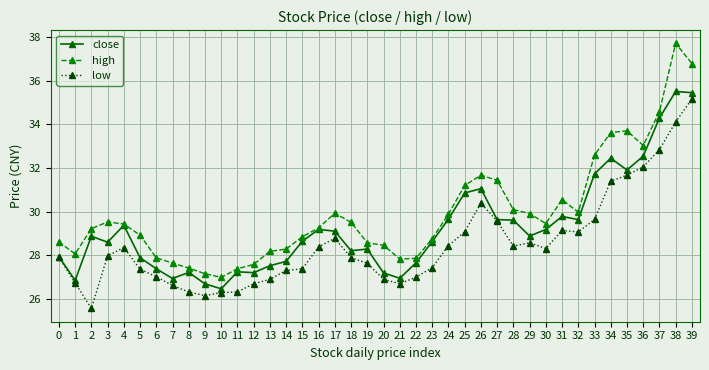

Count the number of categories in the chart.

40